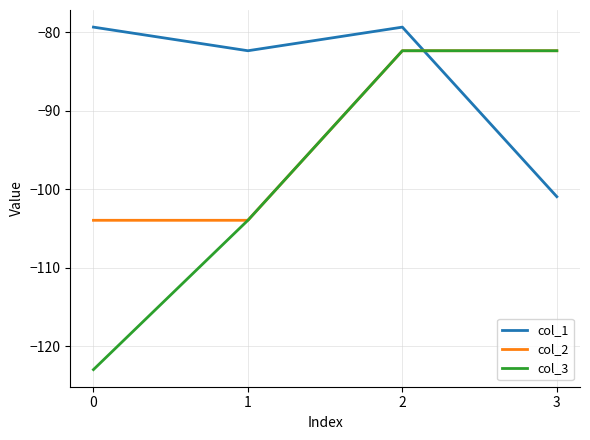

At which category is the sum across all series the highest?

2